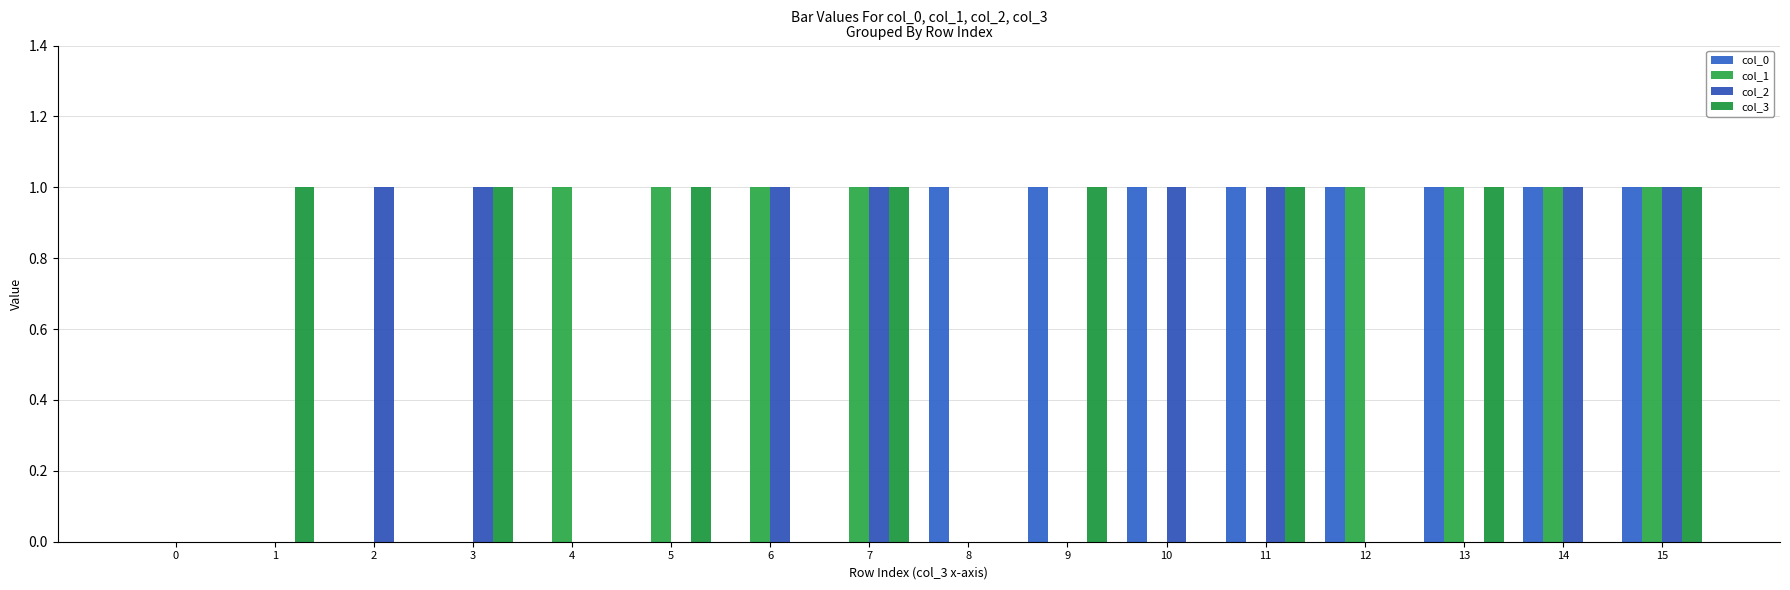

Reading right to left, what are all the values shown in this chart?

col_0: 1	1	1	1	1	1	1	1	0	0	0	0	0	0	0	0
col_1: 1	1	1	1	0	0	0	0	1	1	1	1	0	0	0	0
col_2: 1	1	0	0	1	1	0	0	1	1	0	0	1	1	0	0
col_3: 1	0	1	0	1	0	1	0	1	0	1	0	1	0	1	0